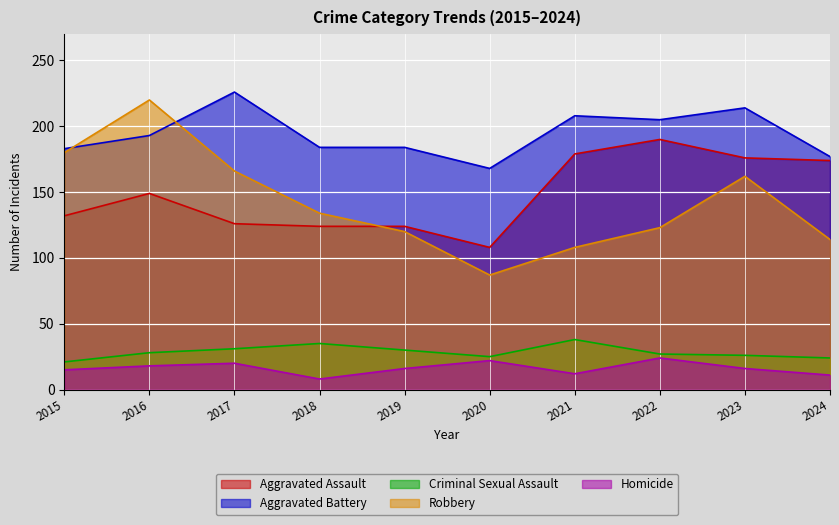

Reading right to left, what are all the values shown in this chart?

Aggravated Assault: 2024=174	2023=176	2022=190	2021=179	2020=108	2019=124	2018=124	2017=126	2016=149	2015=132
Aggravated Battery: 2024=177	2023=214	2022=205	2021=208	2020=168	2019=184	2018=184	2017=226	2016=193	2015=183
Criminal Sexual Assault: 2024=24	2023=26	2022=27	2021=38	2020=25	2019=30	2018=35	2017=31	2016=28	2015=21
Robbery: 2024=114	2023=162	2022=123	2021=108	2020=87	2019=120	2018=134	2017=166	2016=220	2015=180
Homicide: 2024=11	2023=16	2022=24	2021=12	2020=22	2019=16	2018=8	2017=20	2016=18	2015=15